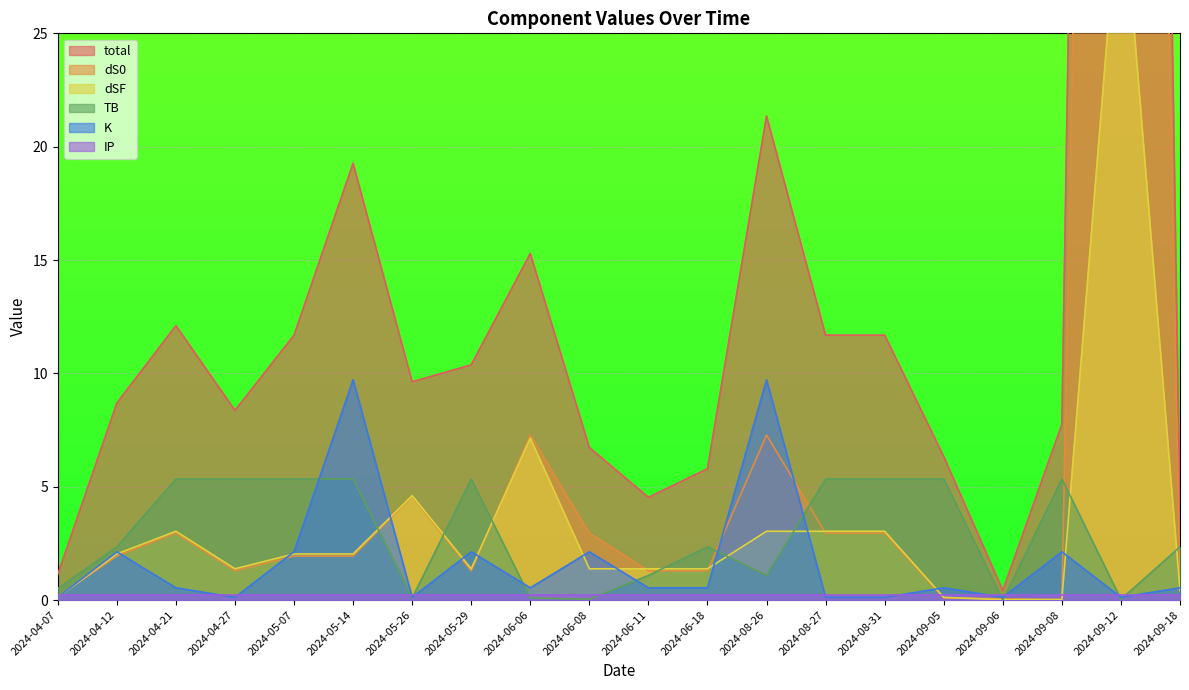

What is the label of the 14th point from the right?

2024-05-26